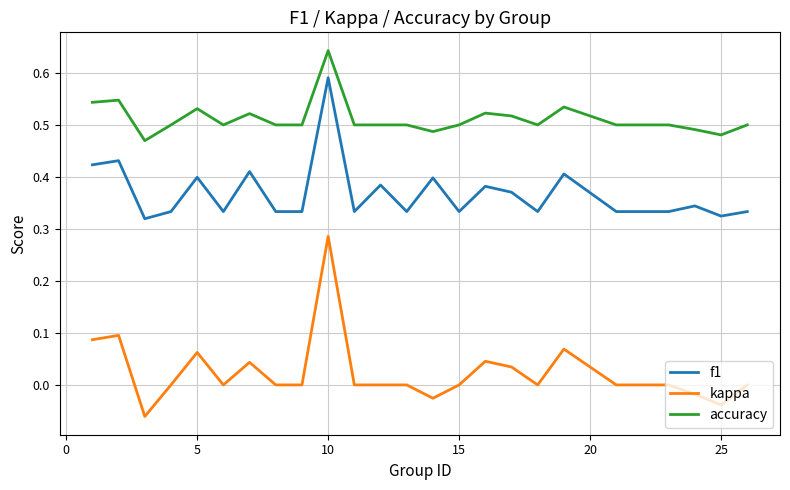

Which series has the largest total across all categories?

accuracy